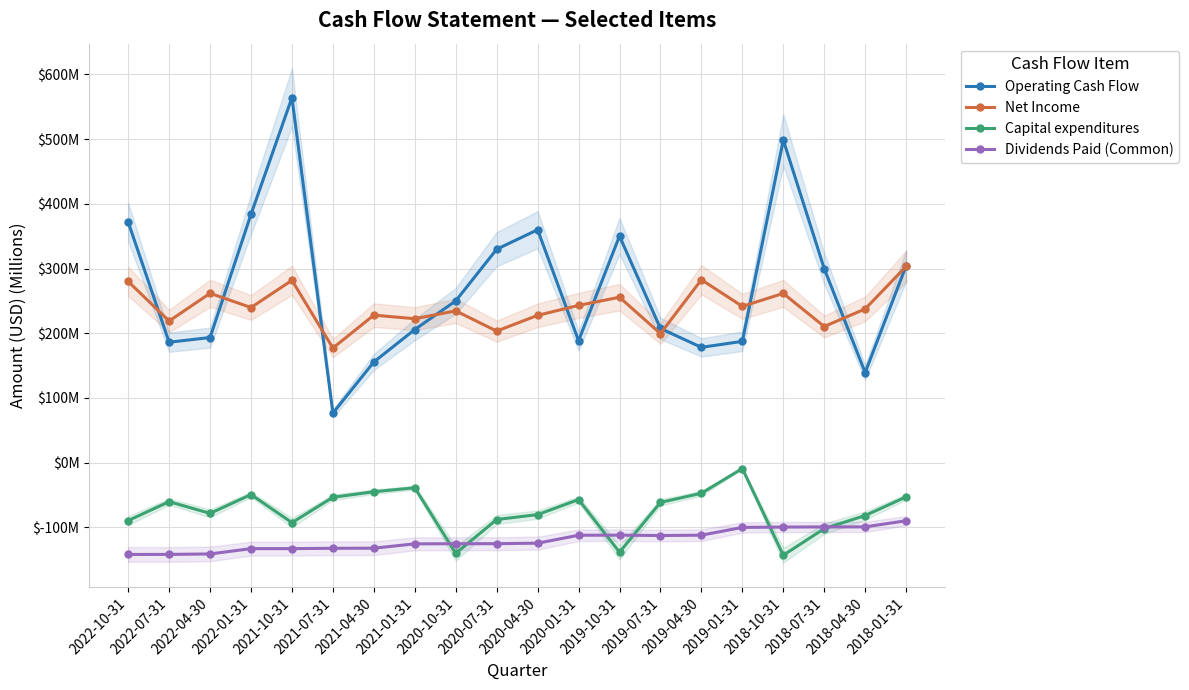

Does the chart have visible grid lines?

Yes